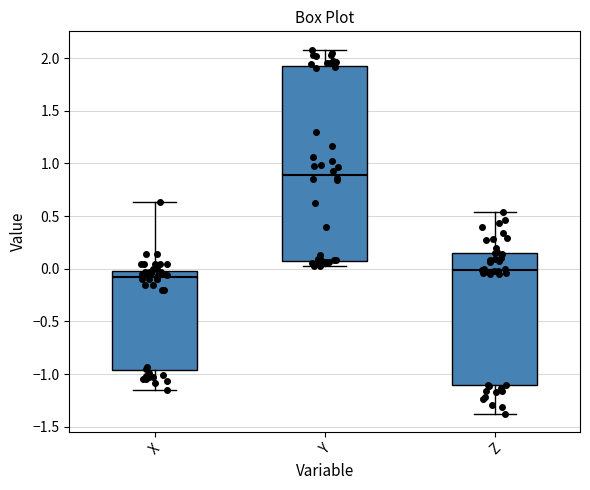

Reading left to right, transcribe this box plot: for each box, give where its median line is, the range the box spans, and where its two whiskers end, as read against the y-axis. The values are not printed on the chart, so give them approximately, as read against the axis.

X: median -0.10, box -0.95 to 0.00, whiskers -1.15 to 0.65
Y: median 0.90, box 0.10 to 1.90, whiskers 0.05 to 2.10
Z: median 0.00, box -1.10 to 0.15, whiskers -1.40 to 0.55